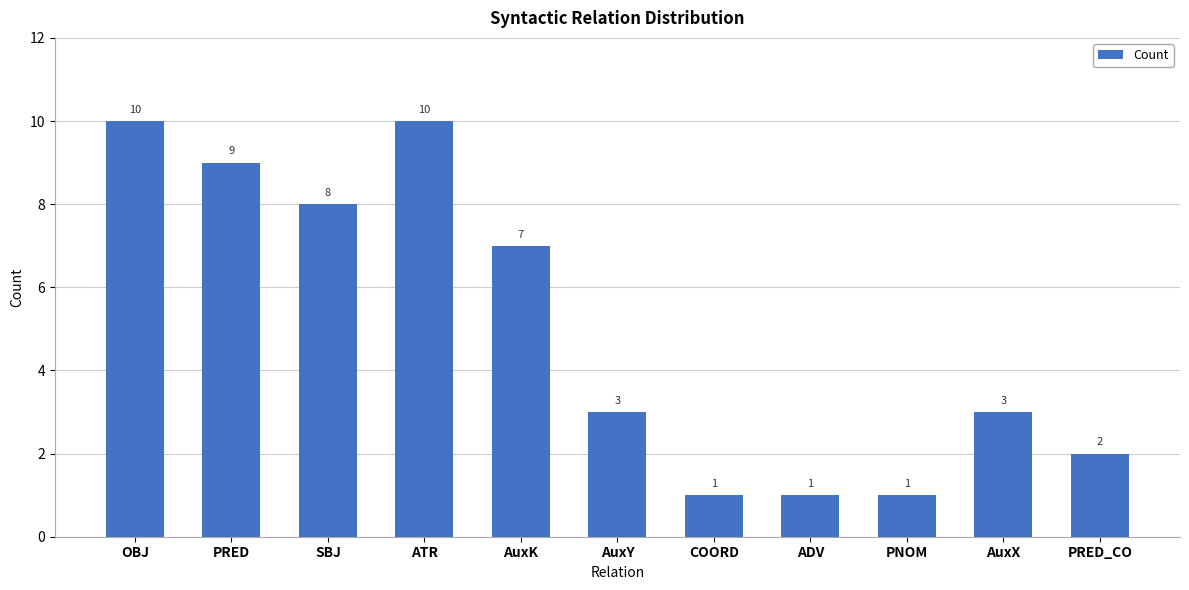

How many data points does each series have?

11